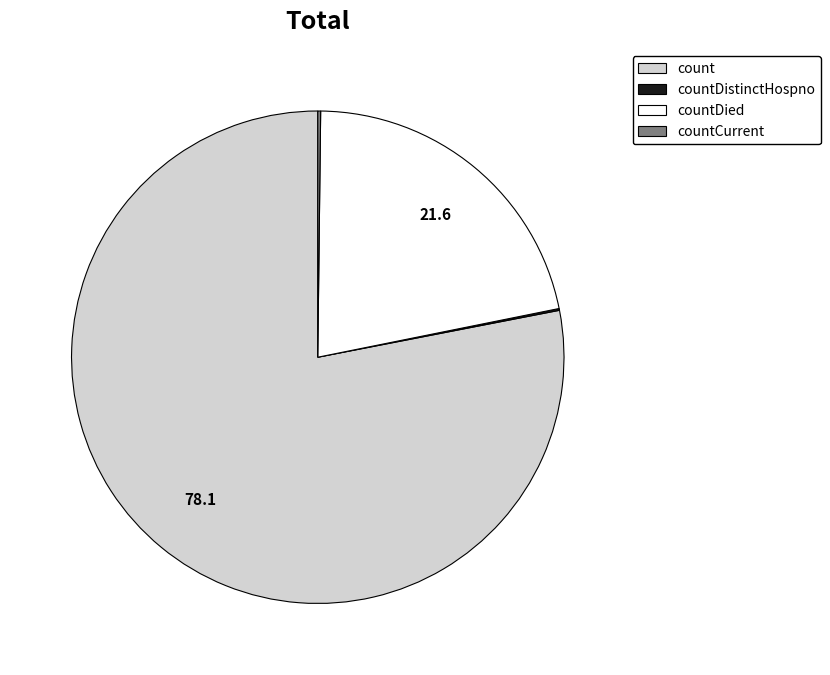

Does any single category account for the majority?

Yes